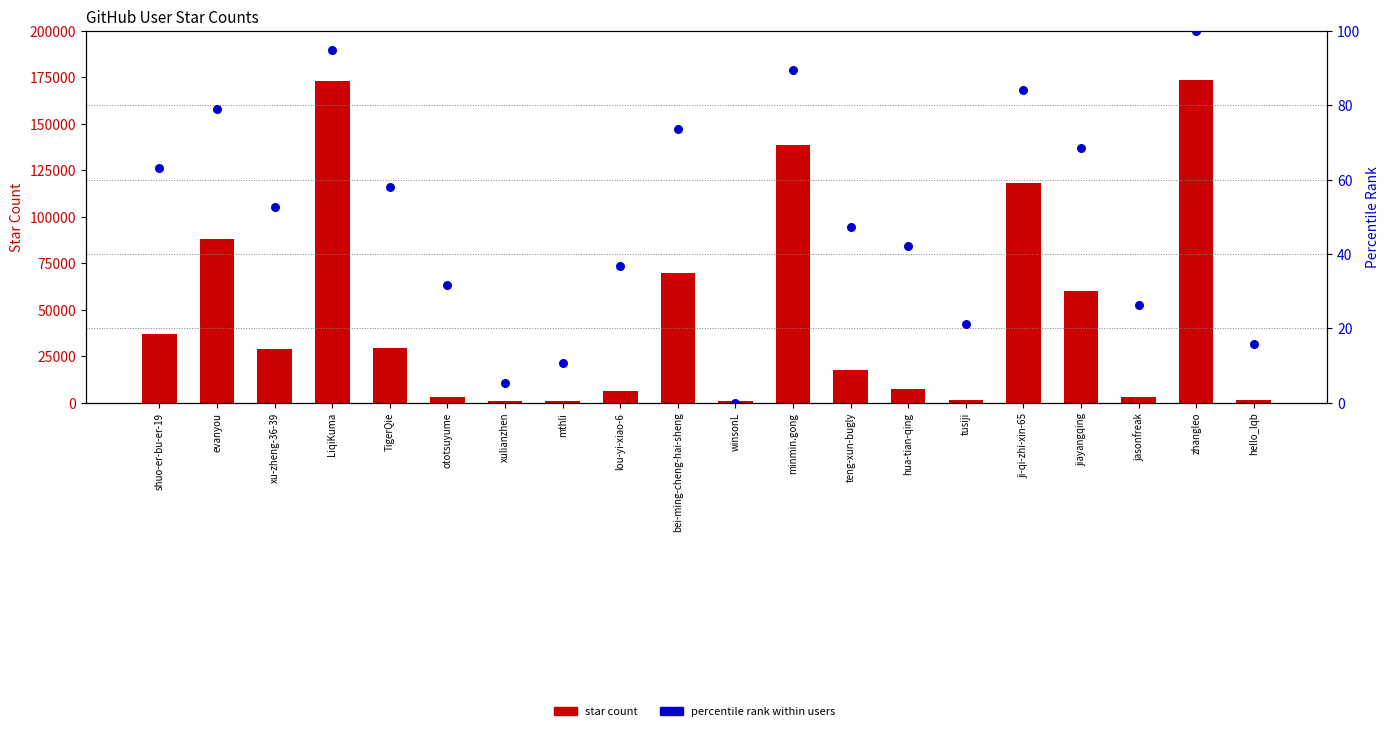

Which series reaches the maximum Y coordinate?

star count